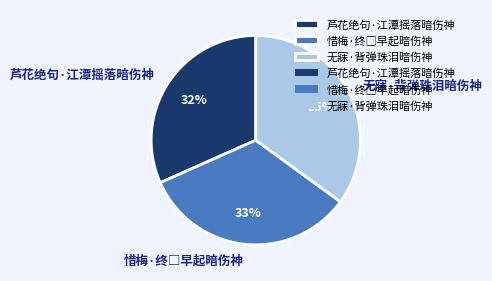

Is it true that 无寐·背弹珠泪暗伤神 is 48% of the pie?

False